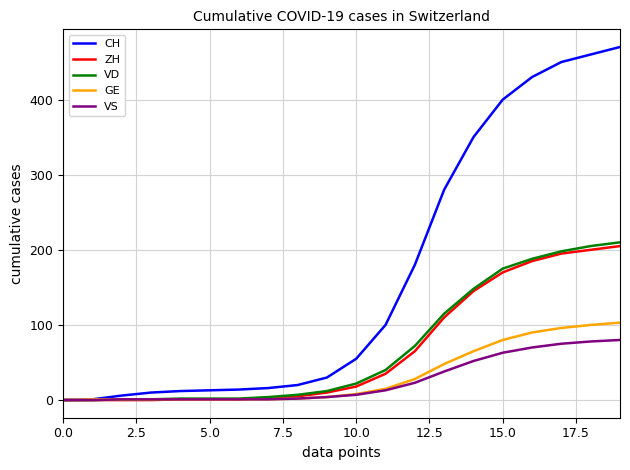

What is the greatest value displayed?

470